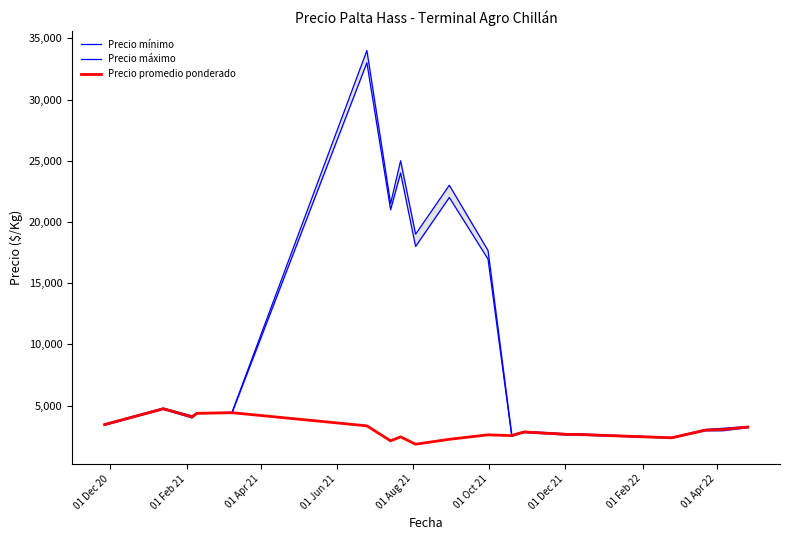

At which category does Precio promedio ponderado reach its first local peak?

01 Feb 21